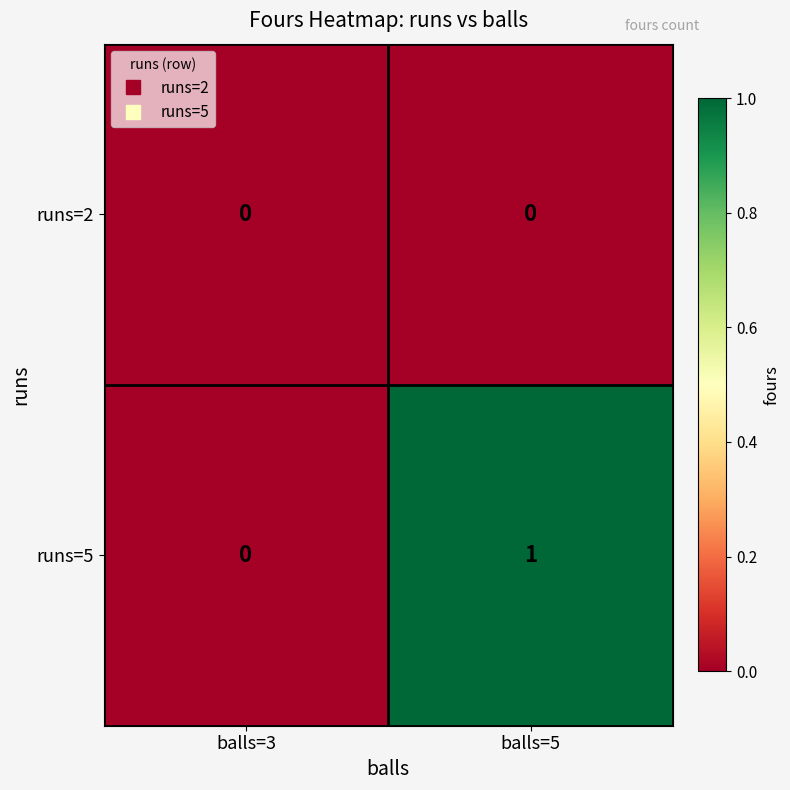

Reading left to right, list all the values displayed in this chart.

runs=2: balls=3=0	balls=5=0
runs=5: balls=3=0	balls=5=1